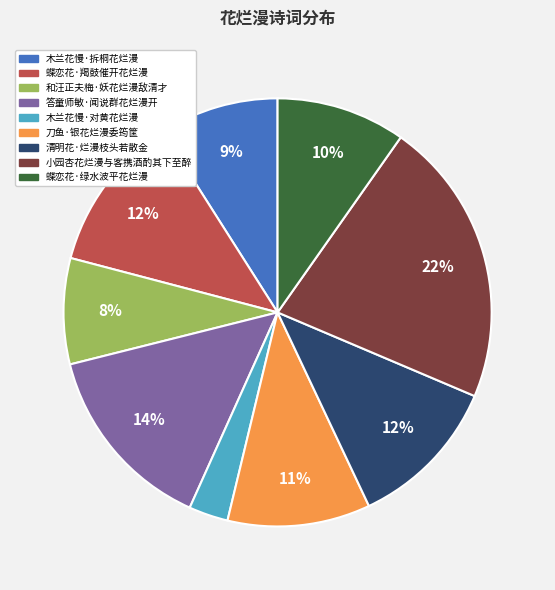

Is 刀鱼·银花烂漫委筠筐 the majority of the pie?

No